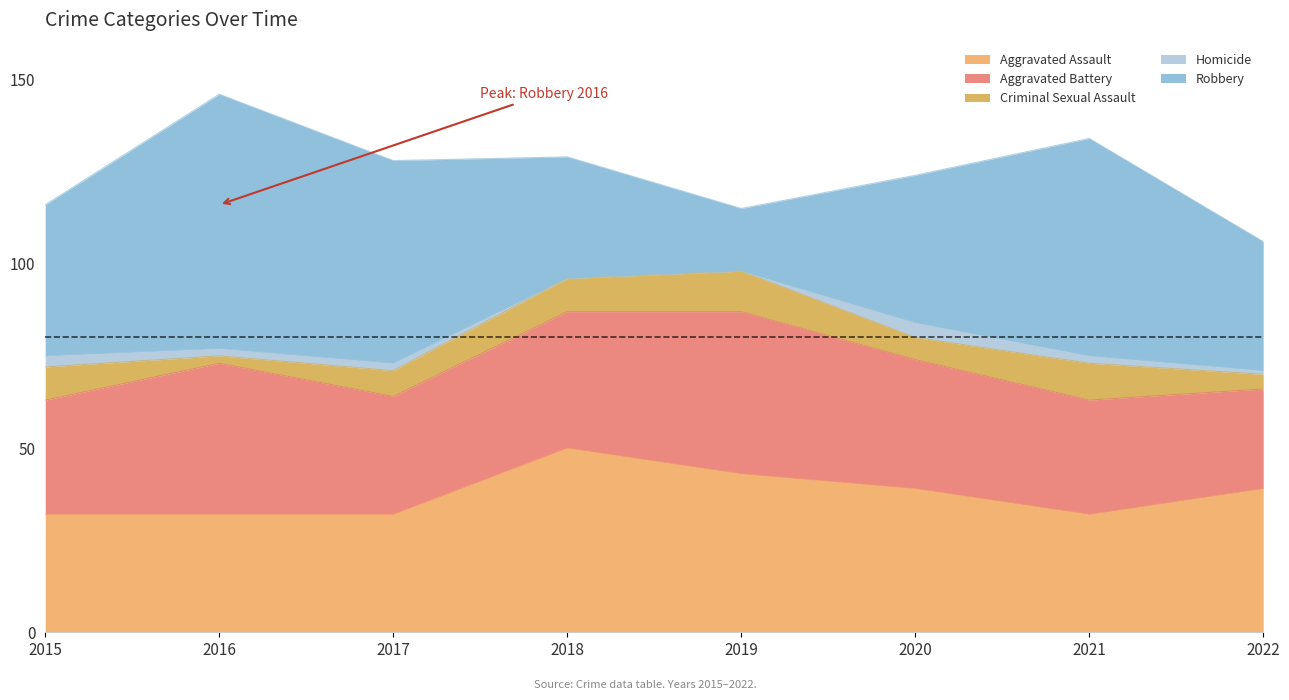

What is the value of the Homicide point at the 7th from the left?

2